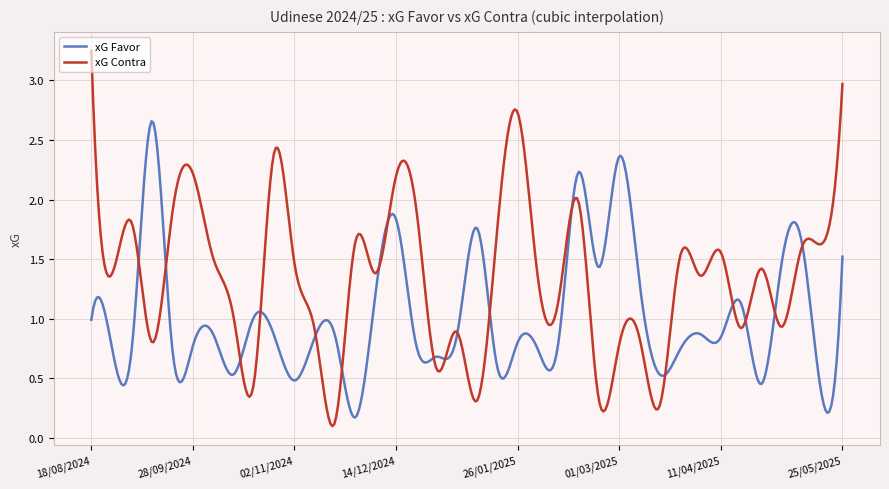

List the series in order of their overall mean, highest first.

xG Contra, xG Favor